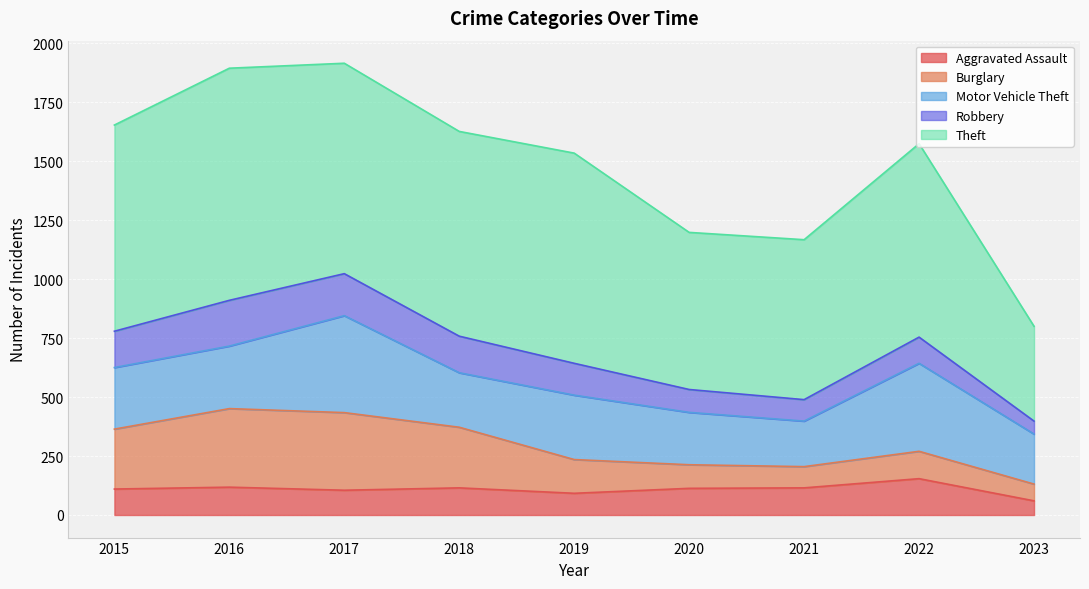

At how many categories does at least one series exceed 801?

6